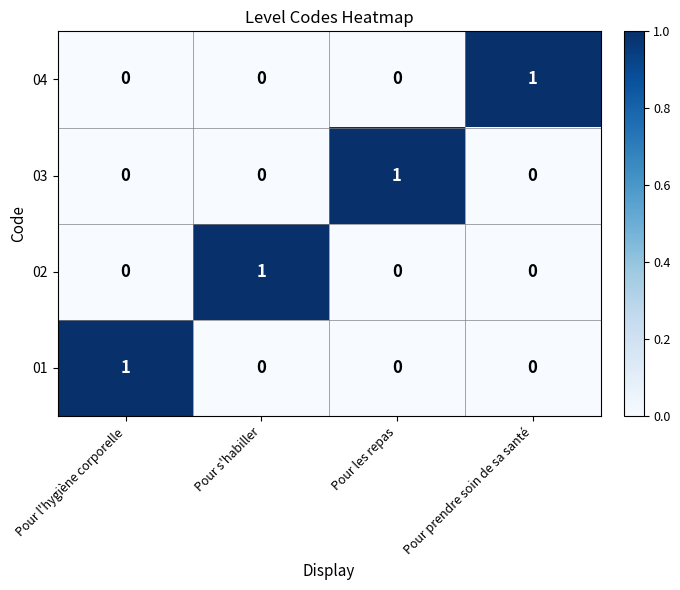

At which label does 02 reach its peak?

Pour s'habiller